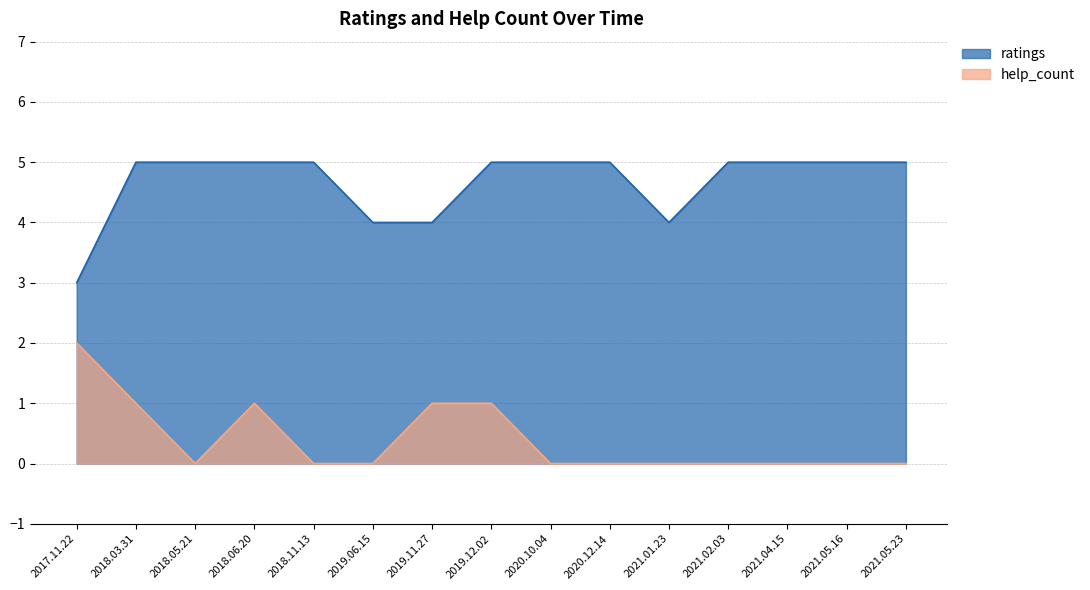

List the labels in order of help_count value, smallest first.

2018.05.21, 2018.11.13, 2019.06.15, 2020.10.04, 2020.12.14, 2021.01.23, 2021.02.03, 2021.04.15, 2021.05.16, 2021.05.23, 2018.03.31, 2018.06.20, 2019.11.27, 2019.12.02, 2017.11.22